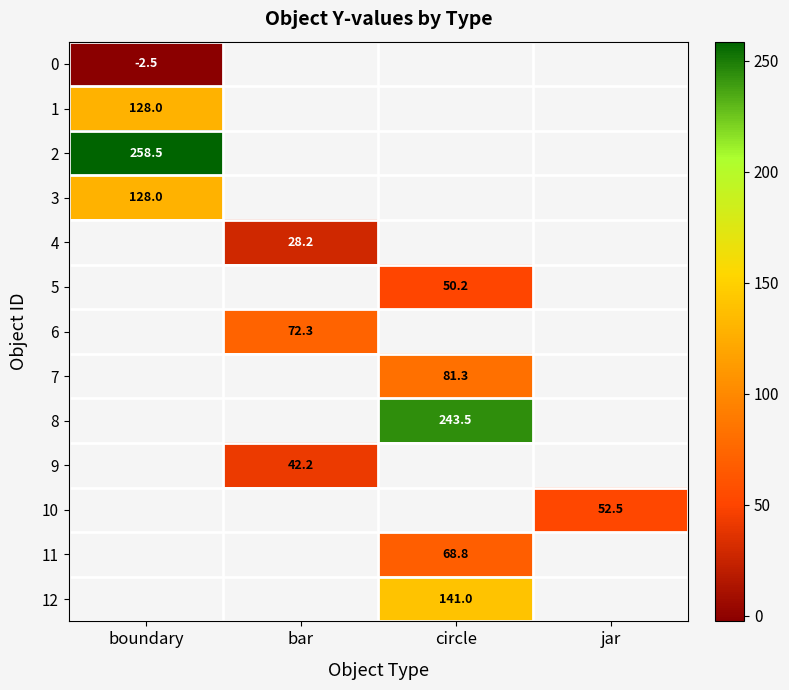

True or false: 12 has a value of 141.0 at circle.

True